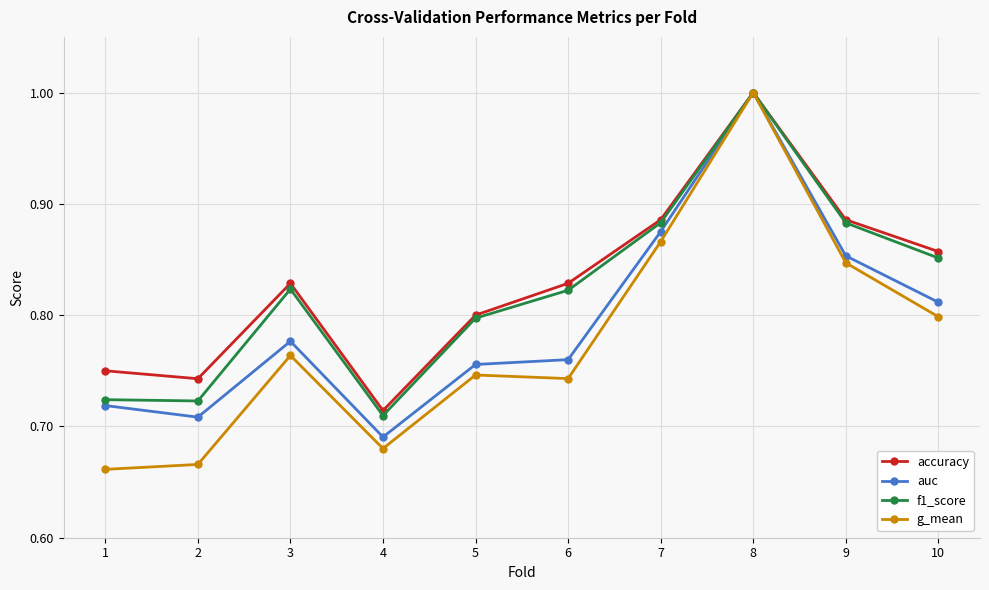

What is the value of the f1_score point at the 8th from the left?

1.0